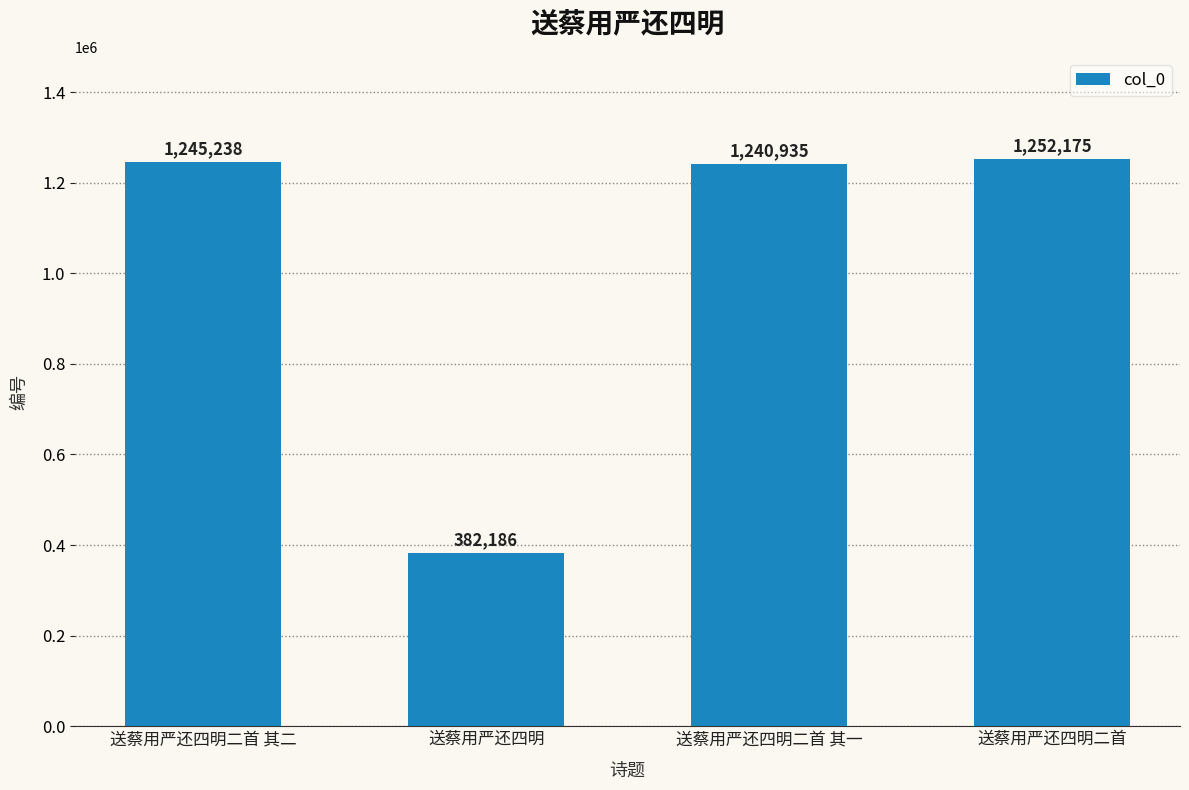

Reading right to left, transcribe all the data shown in this chart.

送蔡用严还四明二首=1252175	送蔡用严还四明二首 其一=1240935	送蔡用严还四明=382186	送蔡用严还四明二首 其二=1245238